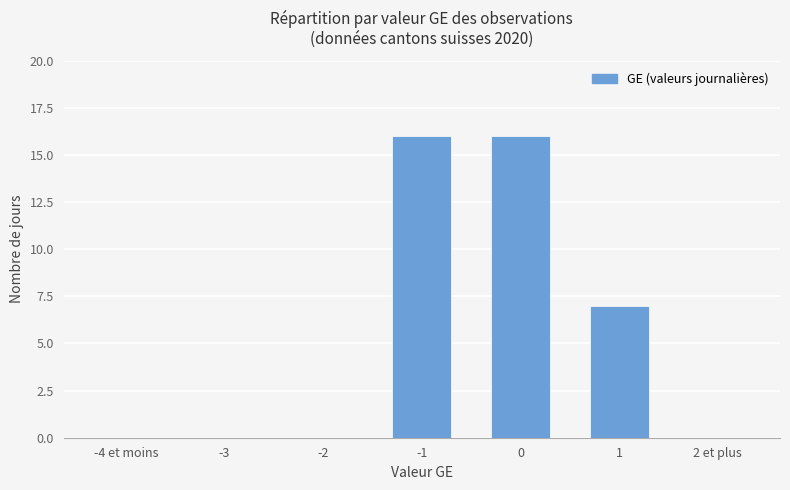

The chart shows a value of 11 at 1. True or false?

False